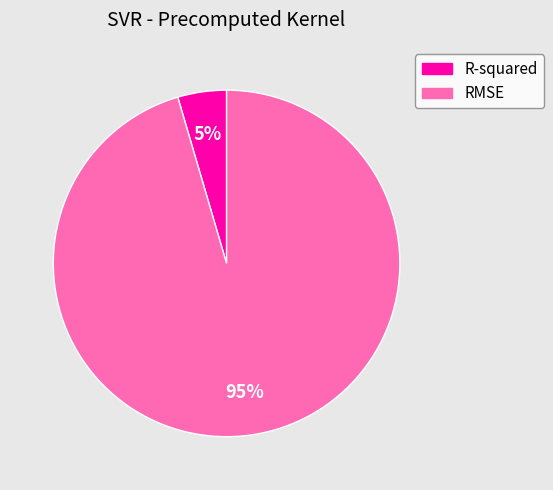

The R-squared slice represents 5% of the pie. True or false?

True